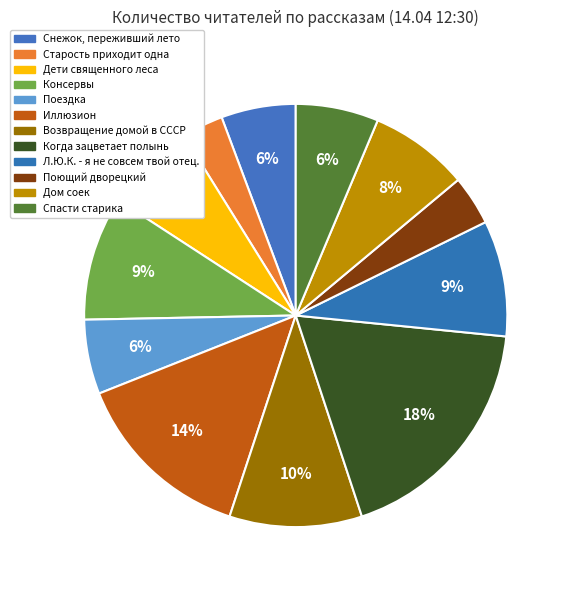

Is Л.Ю.К. - я не совсем твой отец. the majority of the pie?

No